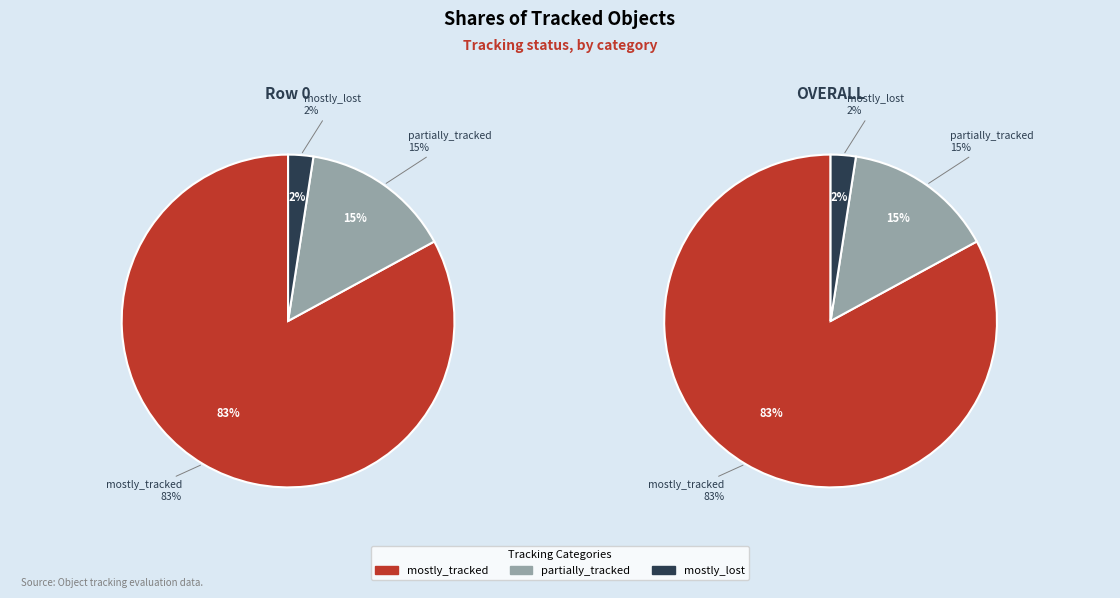

True or false: partially_tracked accounts for 15% of the total.

True